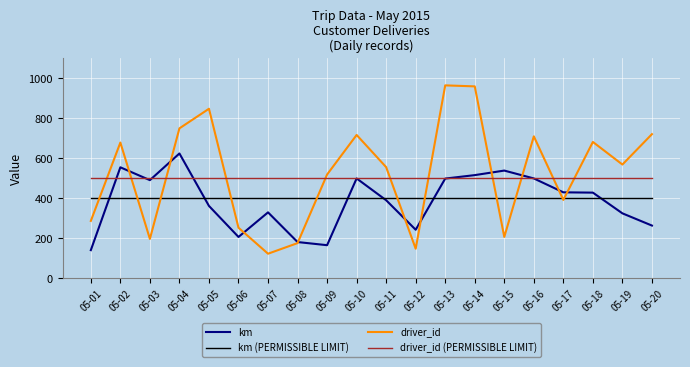

Which label corresponds to the smallest value in the chart?

05-07